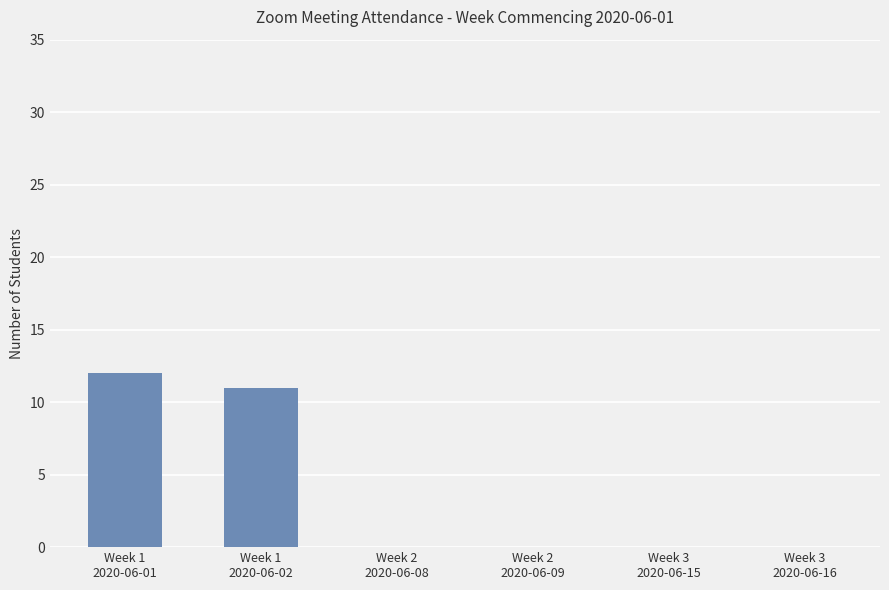

Count the number of categories in the chart.

6